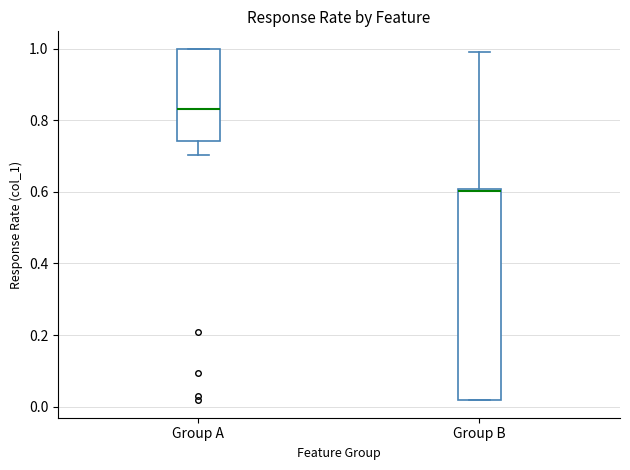

Where does the upper whisker of the box for Group B end on the y-axis? The values are not printed on the chart, so give them approximately, as read against the axis.

1.00